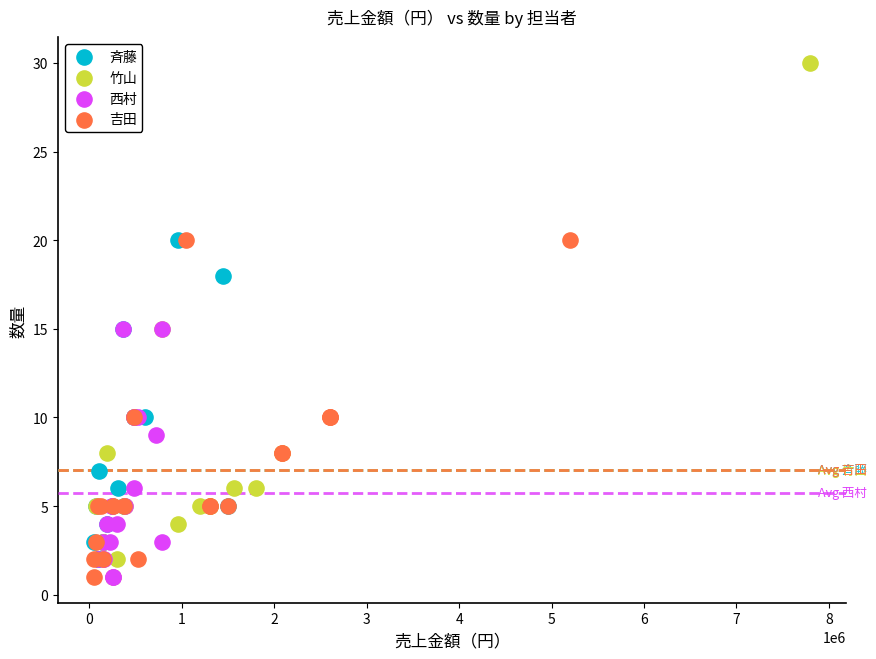

Which series reaches the maximum Y coordinate?

竹山